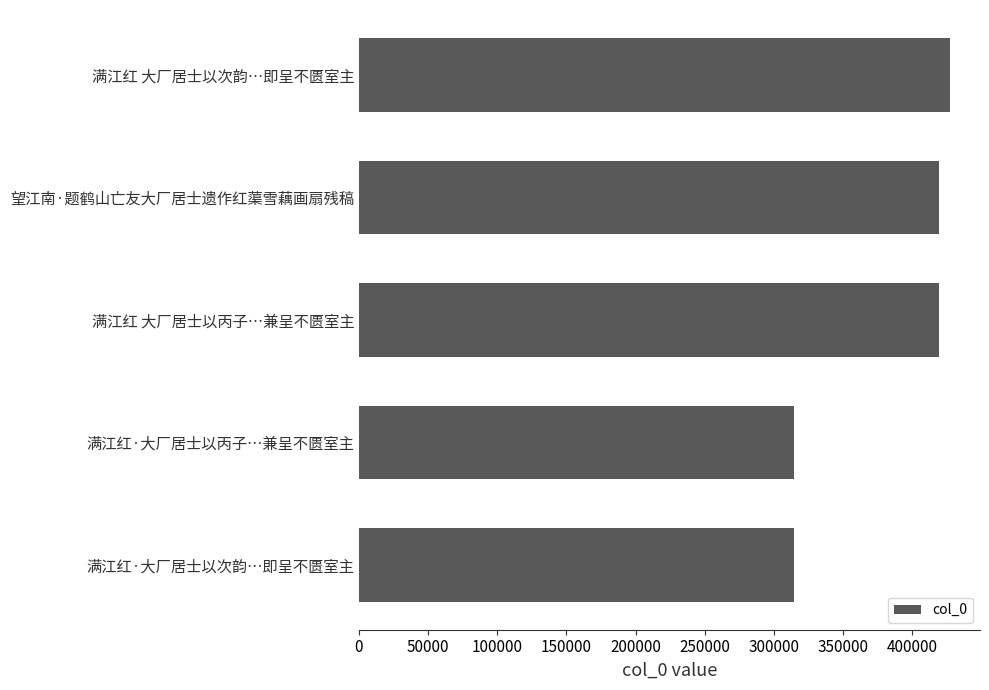

Approximately how many times larger is the value at 满江红 大厂居士以丙子…兼呈不匮室主 compared to 满江红·大厂居士以次韵…即呈不匮室主?

1.3